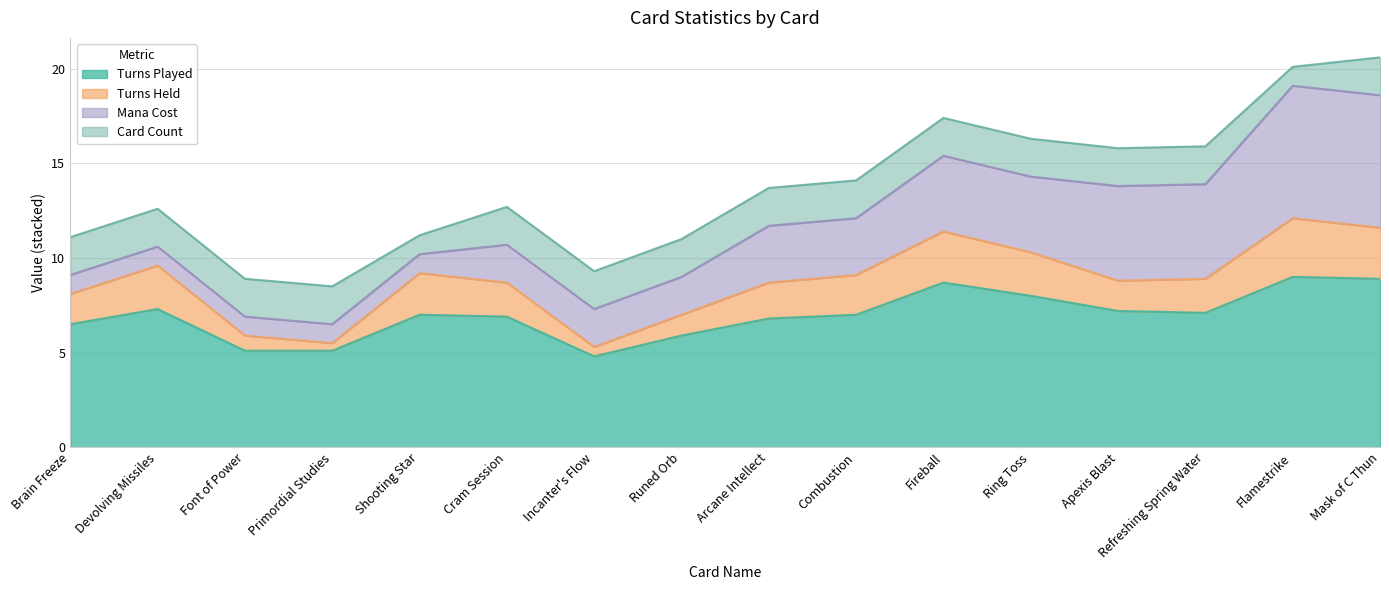

Is it true that Turns Played equals 6.5 at Brain Freeze?

True